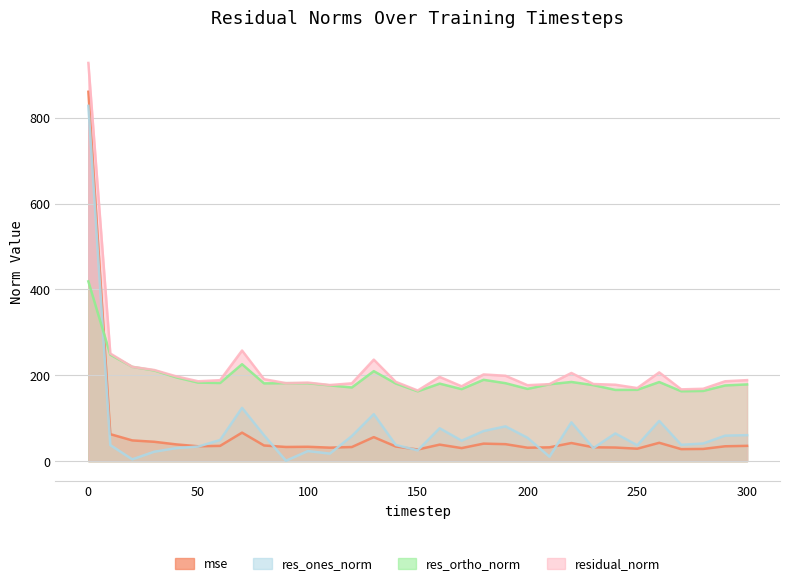

What is the value of the mse point at the 9th from the left?

36.5